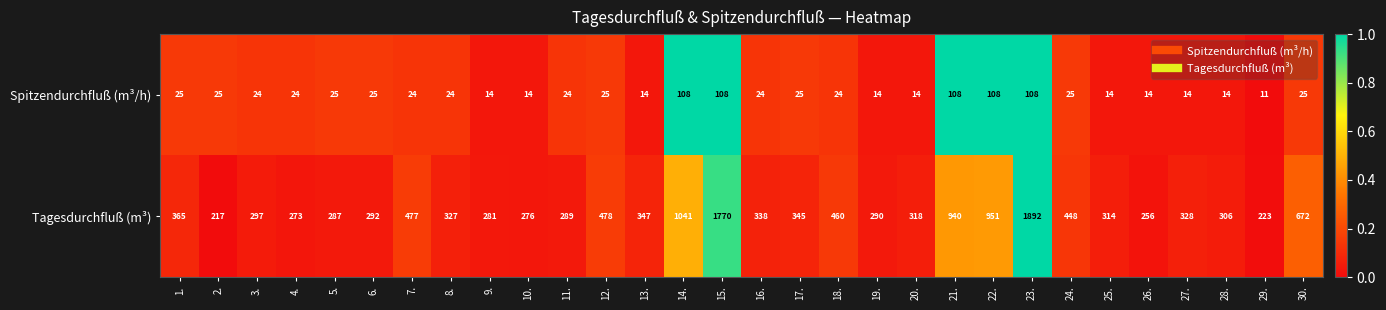

How many distinct data groups are displayed?

2